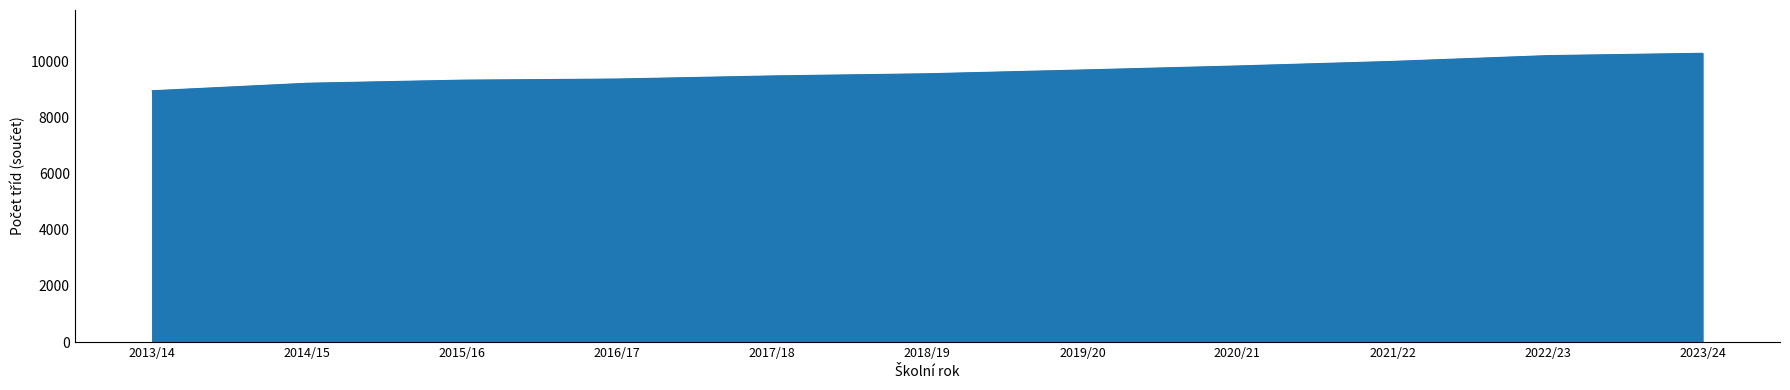

Read the value at 2017/18, to the nearest 100.

9500